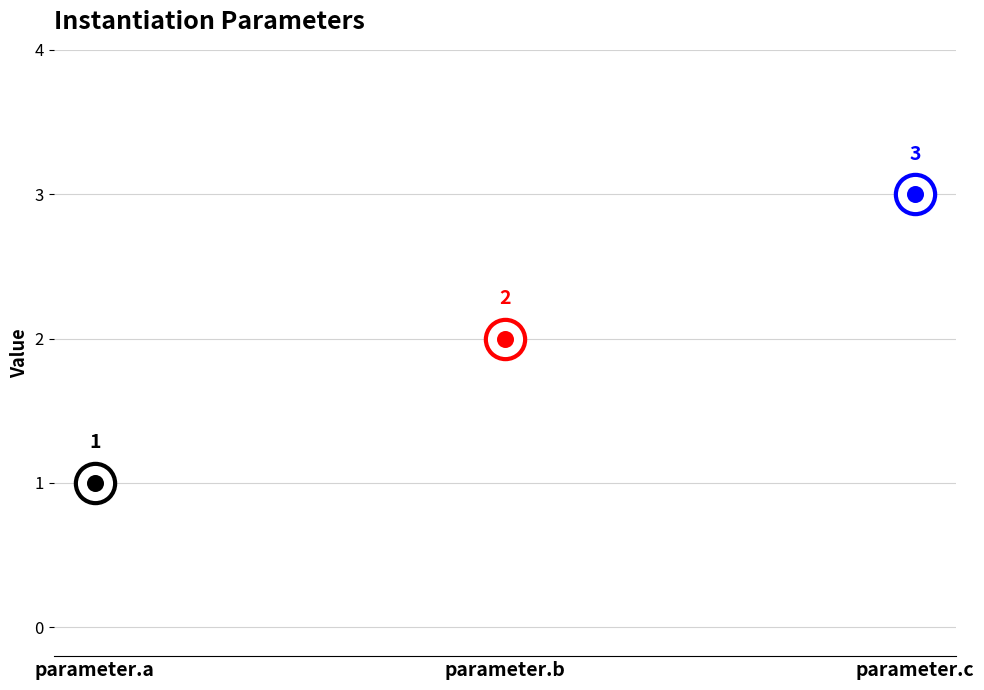

Between parameter.b and parameter.c, which is larger?

parameter.c